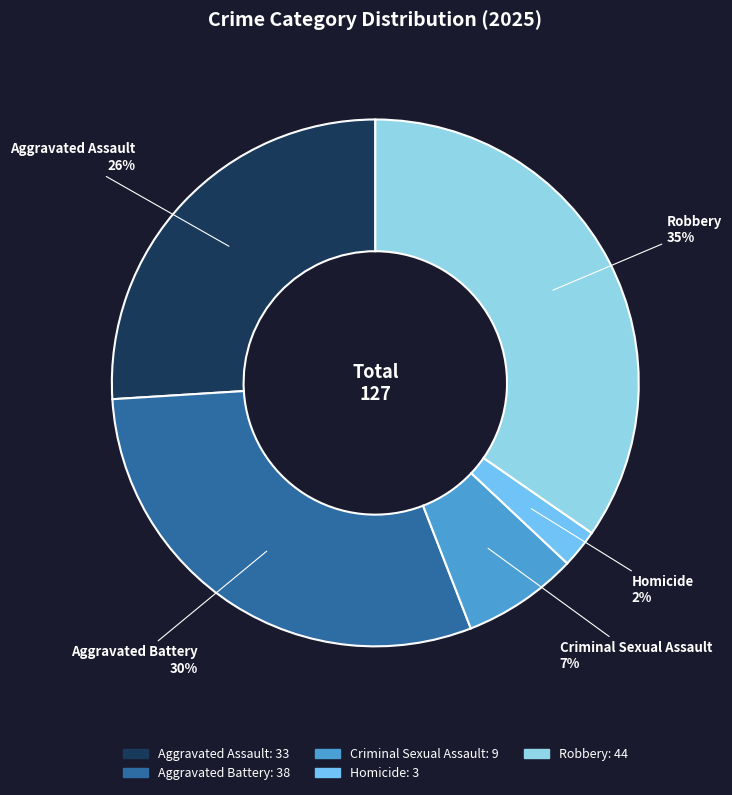

How many slices are in this pie chart?

5